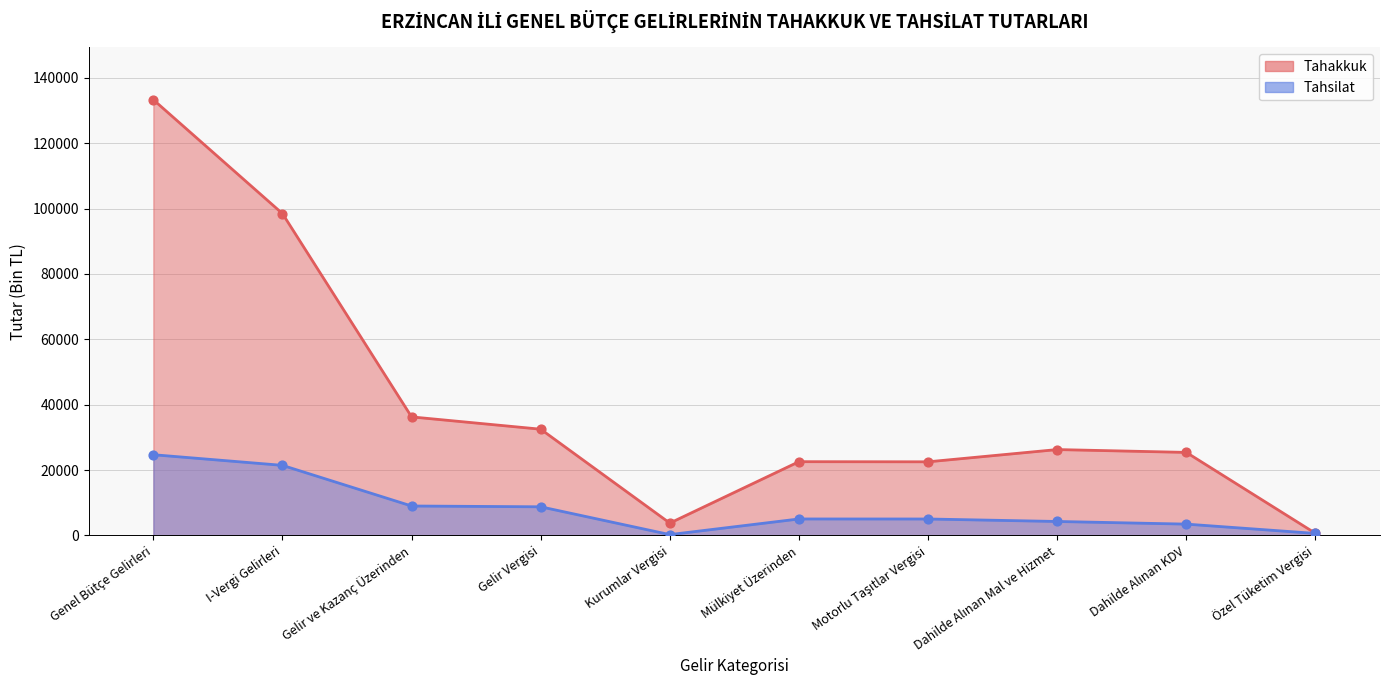

Which series contains the lowest Y value?

Tahsilat